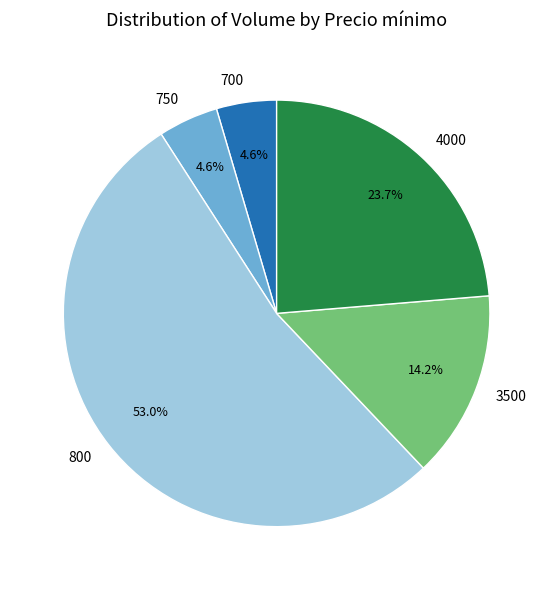

Combined, do 4000 and 3500 account for over 50%?

No